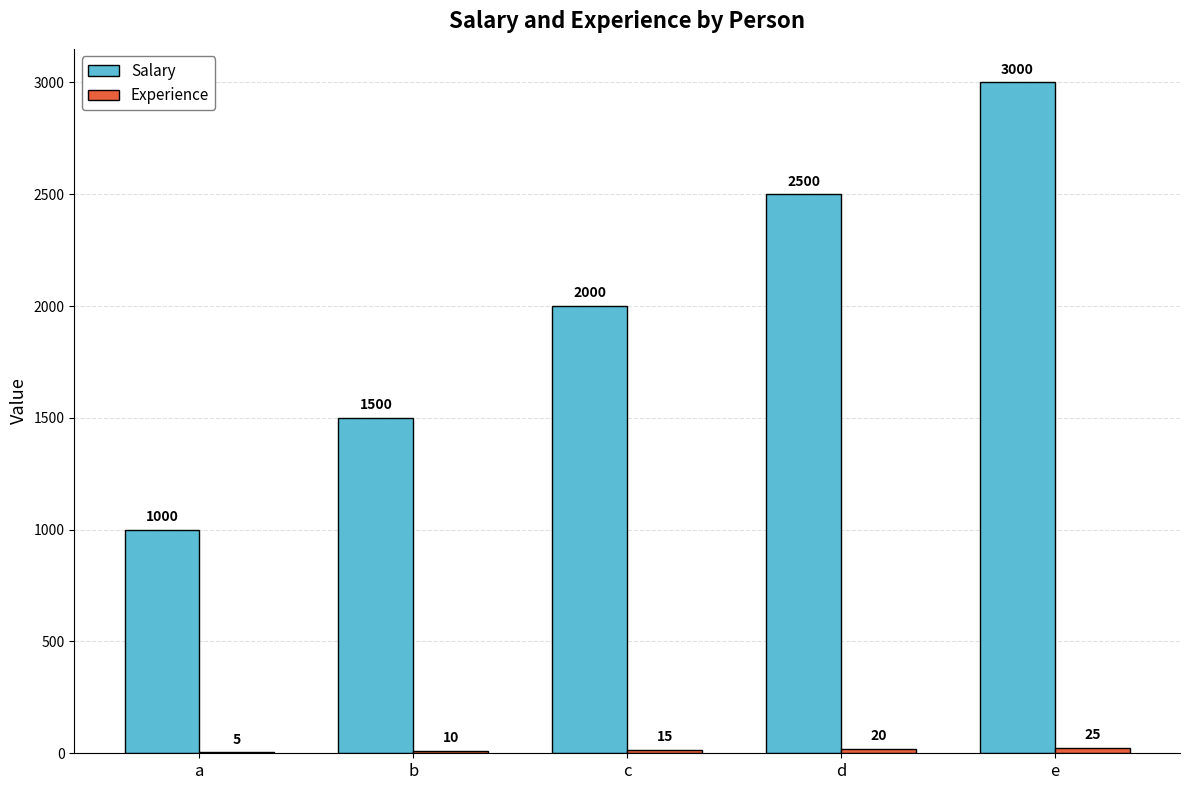

Where is Salary nearest to the value 2000?

c